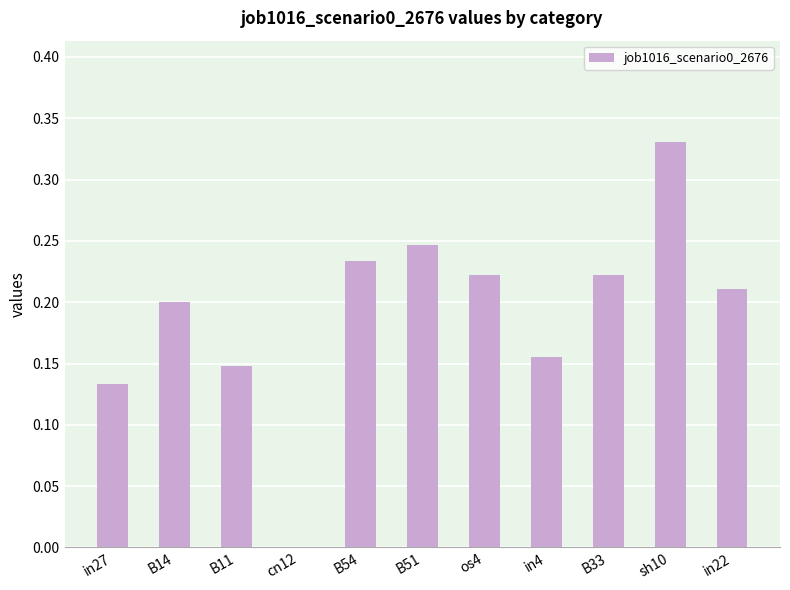

Which label corresponds to the largest value in the chart?

sh10